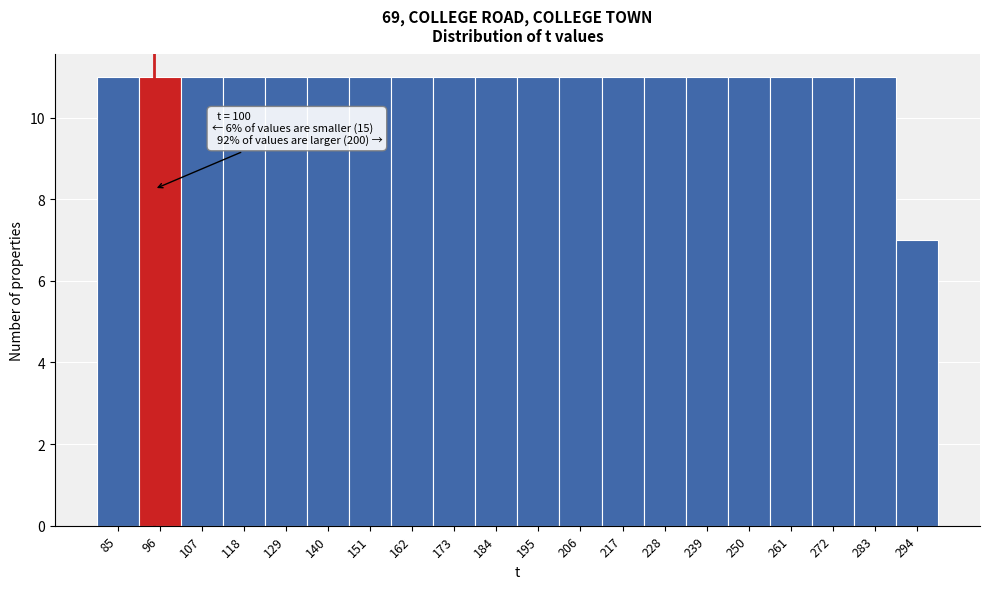

Reading left to right, list all the values displayed in this chart.

11	11	11	11	11	11	11	11	11	11	11	11	11	11	11	11	11	11	11	7